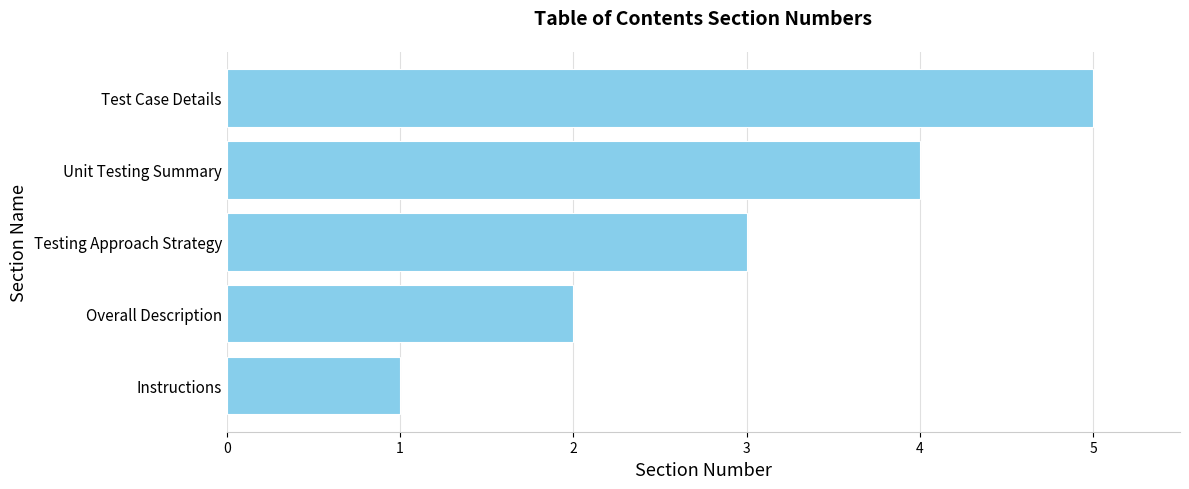

How many data points are less than 3?

2